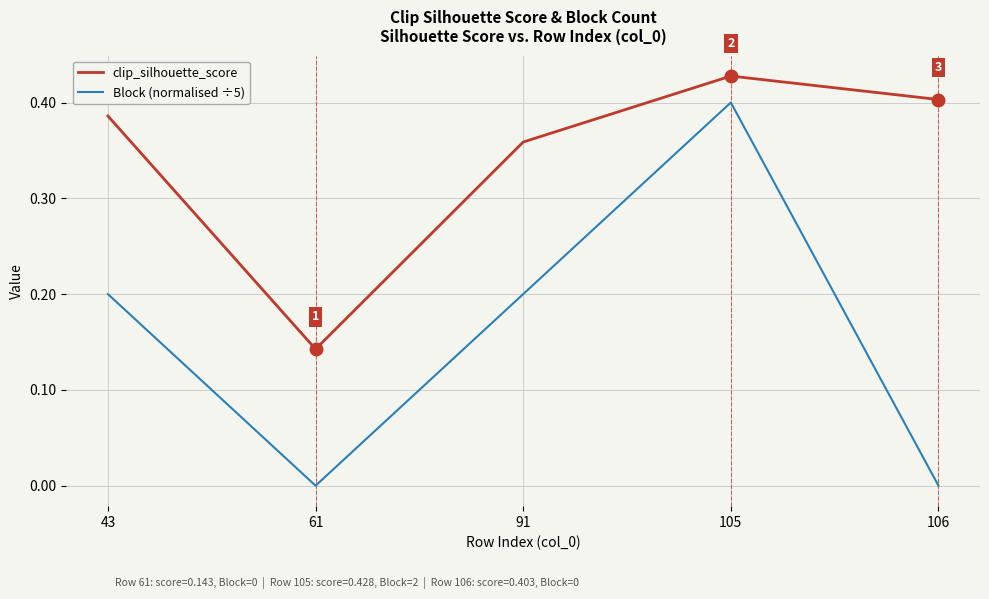

Is this an area chart (filled region under the line)?

No